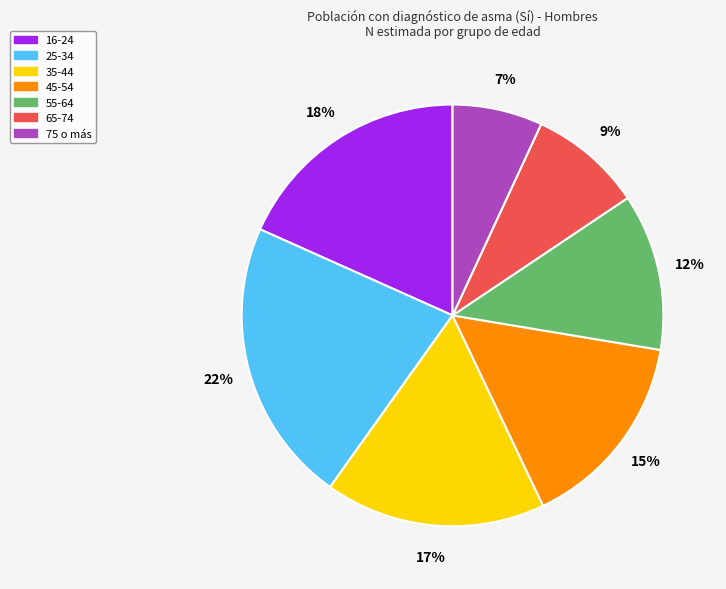

Rank the categories by value from highest to lowest.

25-34, 16-24, 35-44, 45-54, 55-64, 65-74, 75 o más